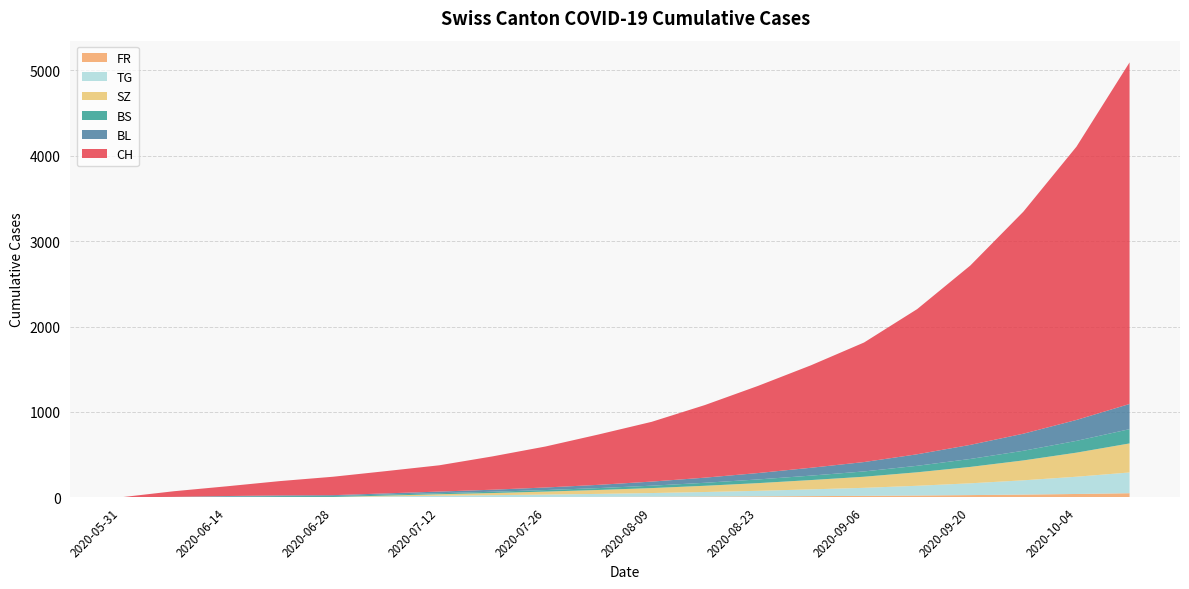

How many lines are shown in the chart?

6